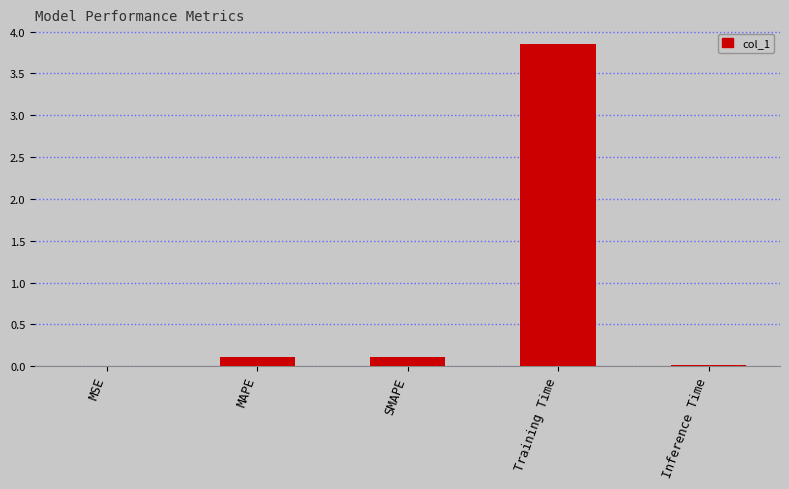

Which label corresponds to the largest value in the chart?

Training Time